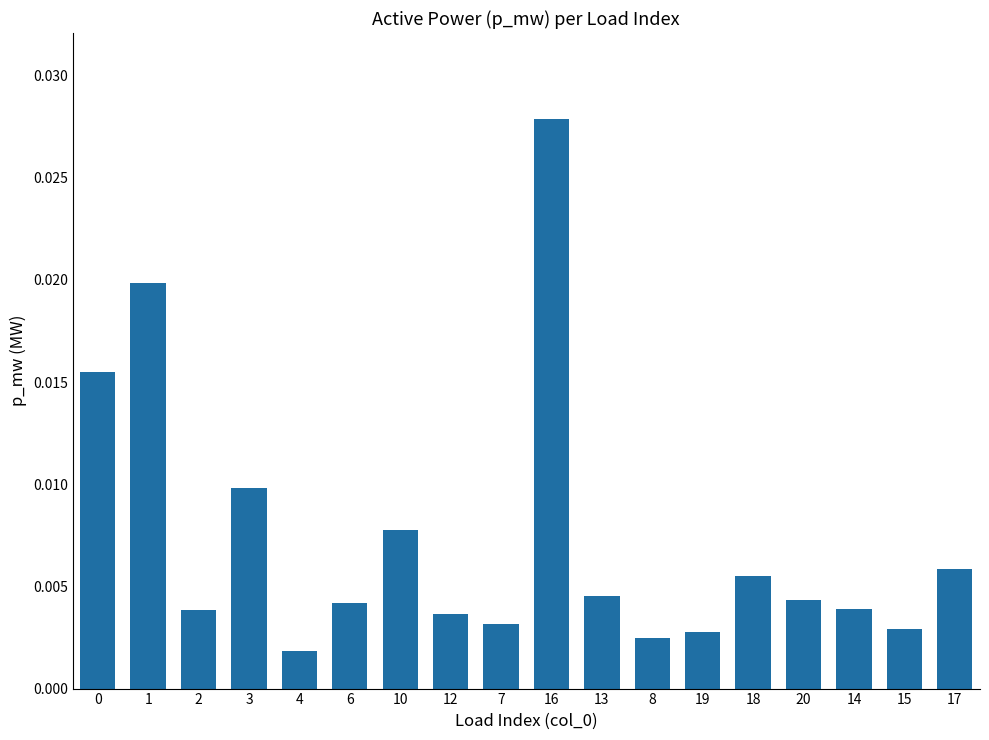

At which category does the chart reach its peak across all series?

16